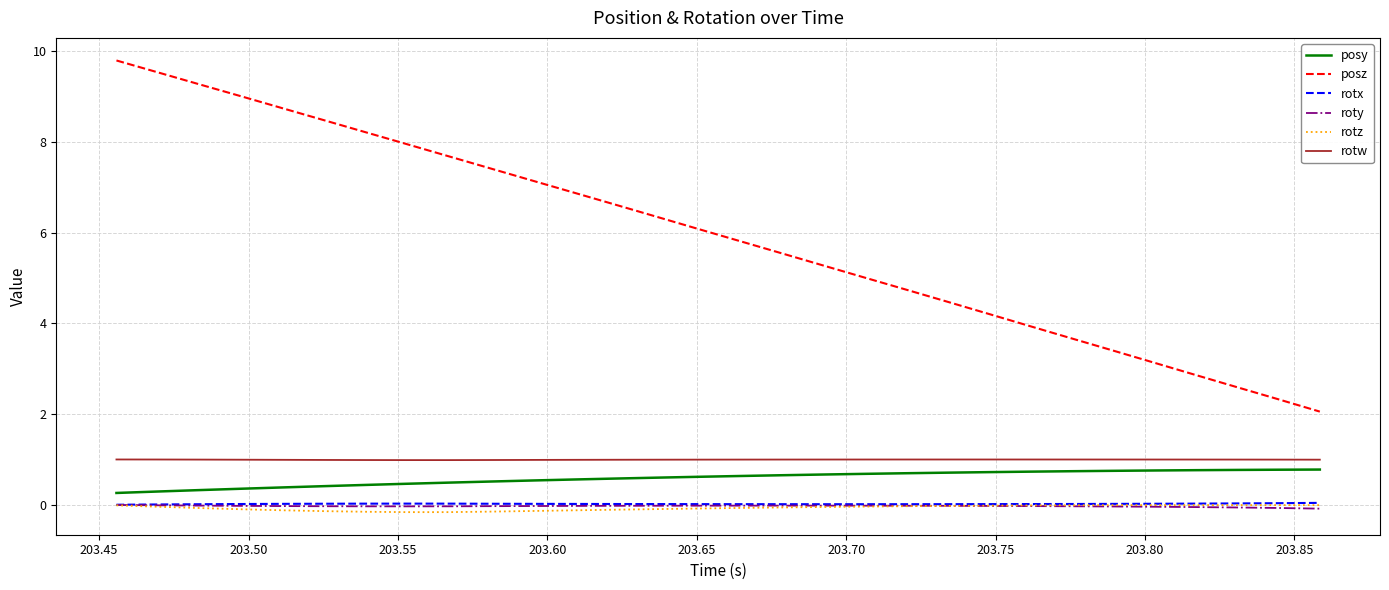

Does the chart have visible grid lines?

Yes